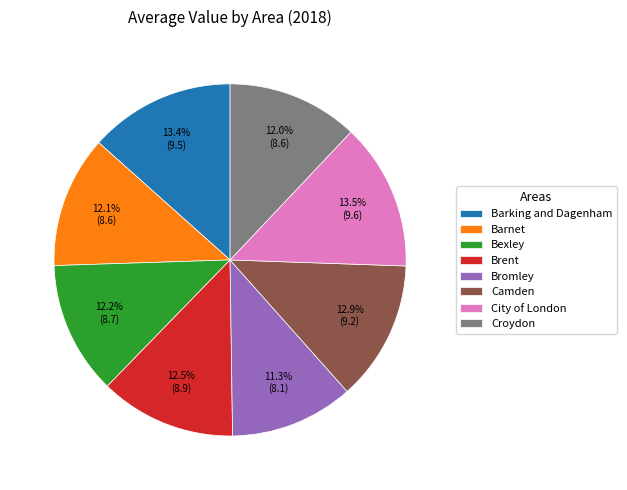

To the nearest percent, what portion does Bromley represent?

11%